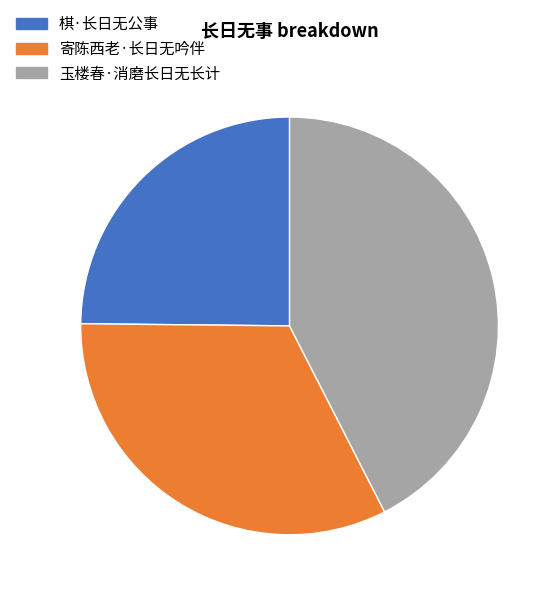

Which slice is the largest?

玉楼春·消磨长日无长计